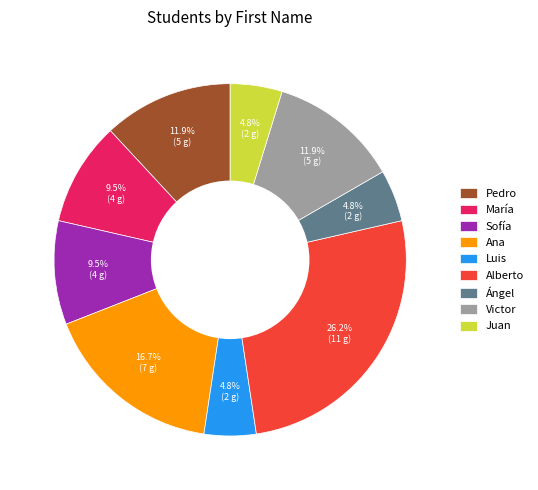

Approximately how many times larger is the value at Victor compared to Ángel?

2.5